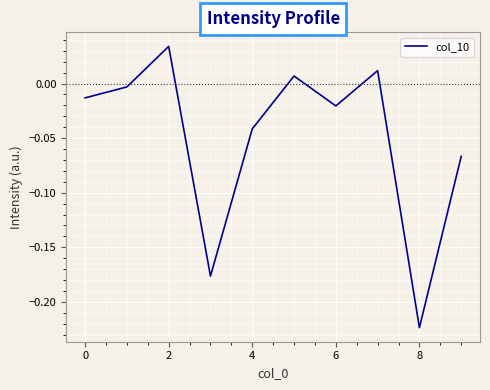

How many values are above zero?

3